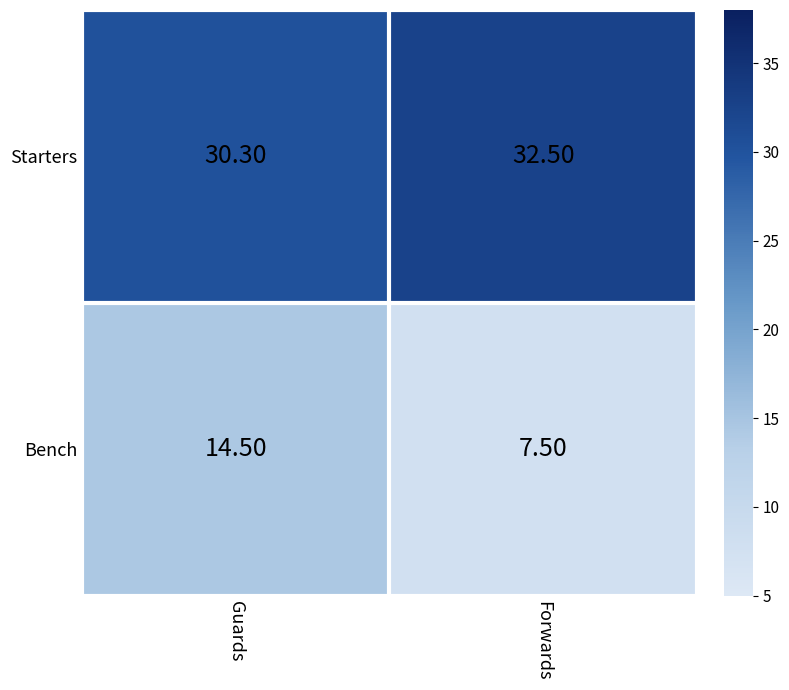

What is the sum of the Starters values at Forwards and Guards?

62.8